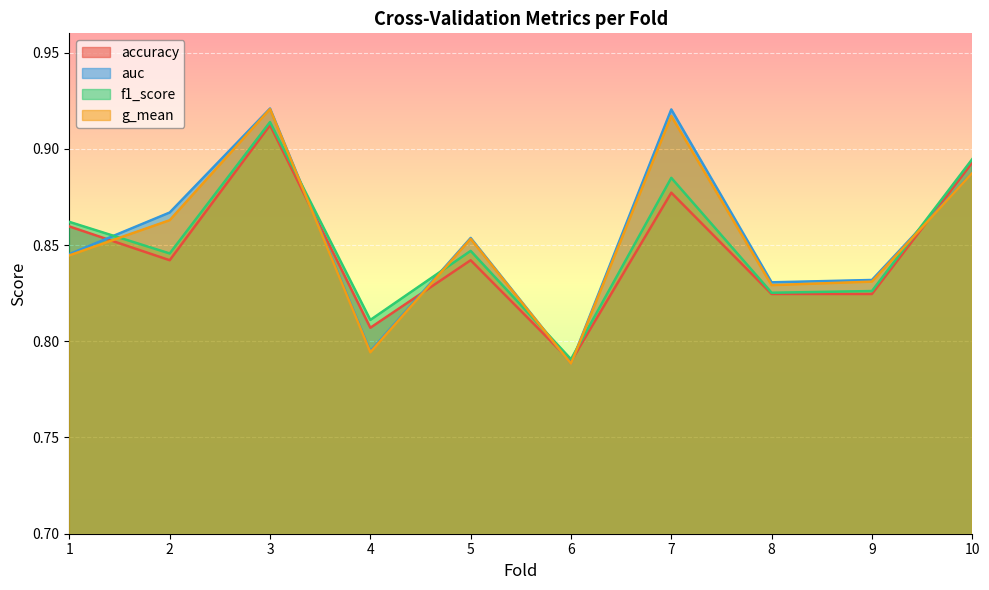

What is the minimum value for auc?

0.8